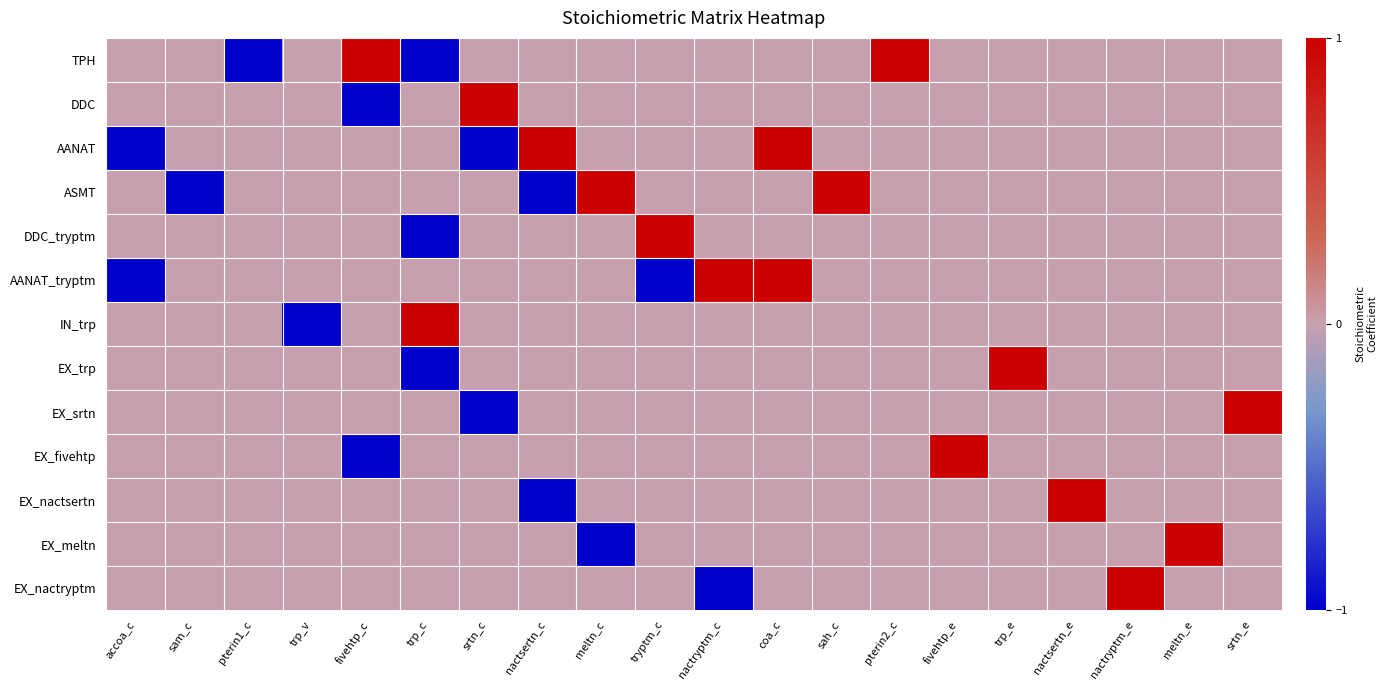

Reading left to right, list all the values displayed in this chart.

TPH: accoa_c=0	sam_c=0	pterin1_c=-1	trp_v=0	fivehtp_c=1	trp_c=-1	srtn_c=0	nactsertn_c=0	meltn_c=0	tryptm_c=0	nactryptm_c=0	coa_c=0	sah_c=0	pterin2_c=1	fivehtp_e=0	trp_e=0	nactsertn_e=0	nactryptm_e=0	meltn_e=0	srtn_e=0
DDC: accoa_c=0	sam_c=0	pterin1_c=0	trp_v=0	fivehtp_c=-1	trp_c=0	srtn_c=1	nactsertn_c=0	meltn_c=0	tryptm_c=0	nactryptm_c=0	coa_c=0	sah_c=0	pterin2_c=0	fivehtp_e=0	trp_e=0	nactsertn_e=0	nactryptm_e=0	meltn_e=0	srtn_e=0
AANAT: accoa_c=-1	sam_c=0	pterin1_c=0	trp_v=0	fivehtp_c=0	trp_c=0	srtn_c=-1	nactsertn_c=1	meltn_c=0	tryptm_c=0	nactryptm_c=0	coa_c=1	sah_c=0	pterin2_c=0	fivehtp_e=0	trp_e=0	nactsertn_e=0	nactryptm_e=0	meltn_e=0	srtn_e=0
ASMT: accoa_c=0	sam_c=-1	pterin1_c=0	trp_v=0	fivehtp_c=0	trp_c=0	srtn_c=0	nactsertn_c=-1	meltn_c=1	tryptm_c=0	nactryptm_c=0	coa_c=0	sah_c=1	pterin2_c=0	fivehtp_e=0	trp_e=0	nactsertn_e=0	nactryptm_e=0	meltn_e=0	srtn_e=0
DDC_tryptm: accoa_c=0	sam_c=0	pterin1_c=0	trp_v=0	fivehtp_c=0	trp_c=-1	srtn_c=0	nactsertn_c=0	meltn_c=0	tryptm_c=1	nactryptm_c=0	coa_c=0	sah_c=0	pterin2_c=0	fivehtp_e=0	trp_e=0	nactsertn_e=0	nactryptm_e=0	meltn_e=0	srtn_e=0
AANAT_tryptm: accoa_c=-1	sam_c=0	pterin1_c=0	trp_v=0	fivehtp_c=0	trp_c=0	srtn_c=0	nactsertn_c=0	meltn_c=0	tryptm_c=-1	nactryptm_c=1	coa_c=1	sah_c=0	pterin2_c=0	fivehtp_e=0	trp_e=0	nactsertn_e=0	nactryptm_e=0	meltn_e=0	srtn_e=0
IN_trp: accoa_c=0	sam_c=0	pterin1_c=0	trp_v=-1	fivehtp_c=0	trp_c=1	srtn_c=0	nactsertn_c=0	meltn_c=0	tryptm_c=0	nactryptm_c=0	coa_c=0	sah_c=0	pterin2_c=0	fivehtp_e=0	trp_e=0	nactsertn_e=0	nactryptm_e=0	meltn_e=0	srtn_e=0
EX_trp: accoa_c=0	sam_c=0	pterin1_c=0	trp_v=0	fivehtp_c=0	trp_c=-1	srtn_c=0	nactsertn_c=0	meltn_c=0	tryptm_c=0	nactryptm_c=0	coa_c=0	sah_c=0	pterin2_c=0	fivehtp_e=0	trp_e=1	nactsertn_e=0	nactryptm_e=0	meltn_e=0	srtn_e=0
EX_srtn: accoa_c=0	sam_c=0	pterin1_c=0	trp_v=0	fivehtp_c=0	trp_c=0	srtn_c=-1	nactsertn_c=0	meltn_c=0	tryptm_c=0	nactryptm_c=0	coa_c=0	sah_c=0	pterin2_c=0	fivehtp_e=0	trp_e=0	nactsertn_e=0	nactryptm_e=0	meltn_e=0	srtn_e=1
EX_fivehtp: accoa_c=0	sam_c=0	pterin1_c=0	trp_v=0	fivehtp_c=-1	trp_c=0	srtn_c=0	nactsertn_c=0	meltn_c=0	tryptm_c=0	nactryptm_c=0	coa_c=0	sah_c=0	pterin2_c=0	fivehtp_e=1	trp_e=0	nactsertn_e=0	nactryptm_e=0	meltn_e=0	srtn_e=0
EX_nactsertn: accoa_c=0	sam_c=0	pterin1_c=0	trp_v=0	fivehtp_c=0	trp_c=0	srtn_c=0	nactsertn_c=-1	meltn_c=0	tryptm_c=0	nactryptm_c=0	coa_c=0	sah_c=0	pterin2_c=0	fivehtp_e=0	trp_e=0	nactsertn_e=1	nactryptm_e=0	meltn_e=0	srtn_e=0
EX_meltn: accoa_c=0	sam_c=0	pterin1_c=0	trp_v=0	fivehtp_c=0	trp_c=0	srtn_c=0	nactsertn_c=0	meltn_c=-1	tryptm_c=0	nactryptm_c=0	coa_c=0	sah_c=0	pterin2_c=0	fivehtp_e=0	trp_e=0	nactsertn_e=0	nactryptm_e=0	meltn_e=1	srtn_e=0
EX_nactryptm: accoa_c=0	sam_c=0	pterin1_c=0	trp_v=0	fivehtp_c=0	trp_c=0	srtn_c=0	nactsertn_c=0	meltn_c=0	tryptm_c=0	nactryptm_c=-1	coa_c=0	sah_c=0	pterin2_c=0	fivehtp_e=0	trp_e=0	nactsertn_e=0	nactryptm_e=1	meltn_e=0	srtn_e=0